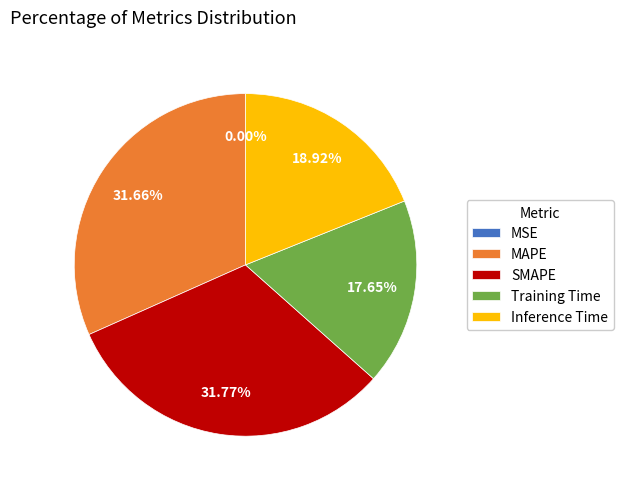

Which has a higher value, MAPE or Training Time?

MAPE